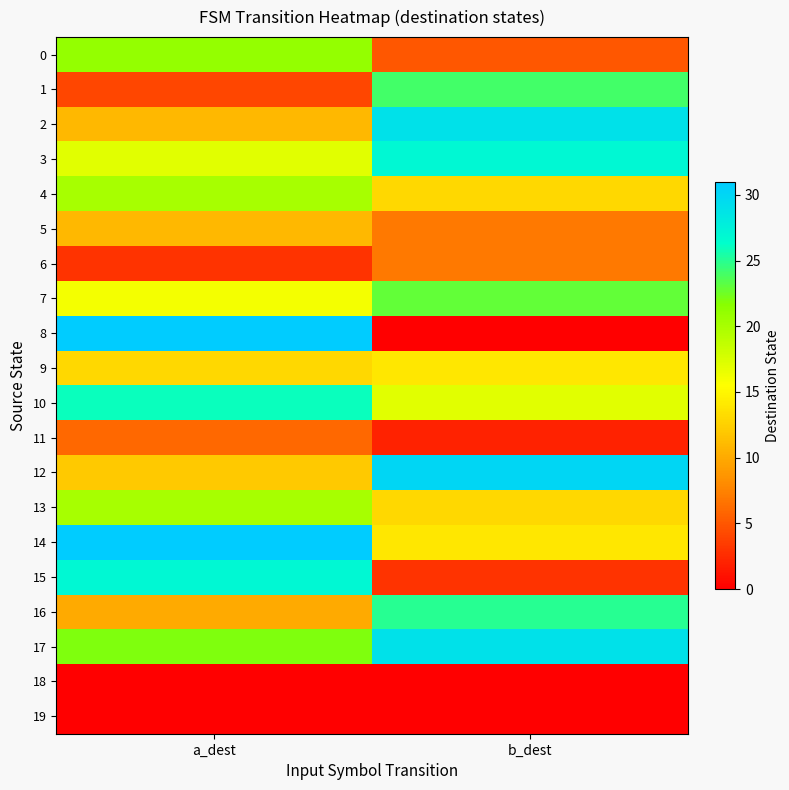

Between a_dest and b_dest, which series saw the biggest shift?

8